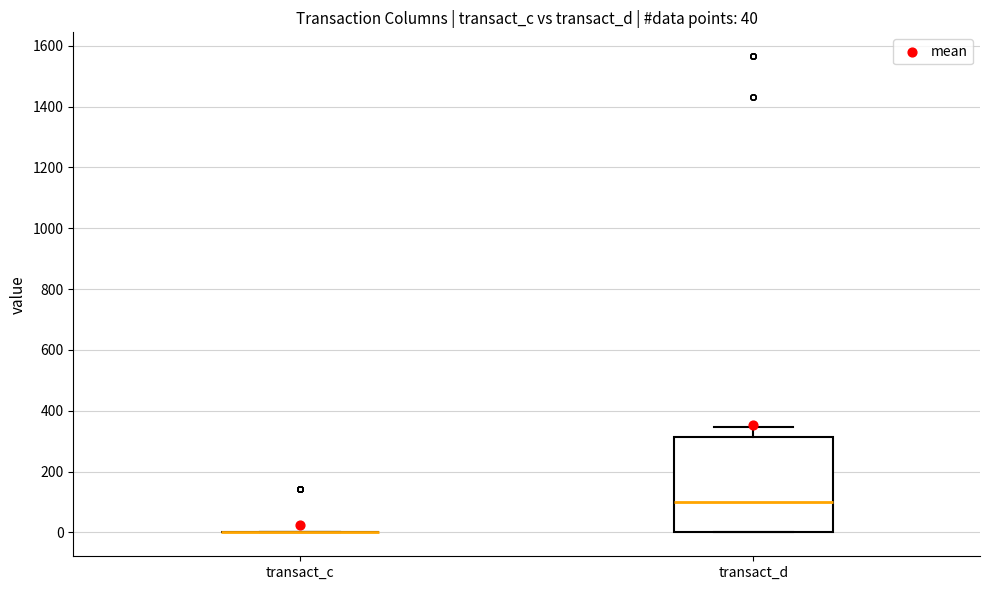

Comparing the boxes themselves (not the whiskers), which one is the tallest?

transact_d